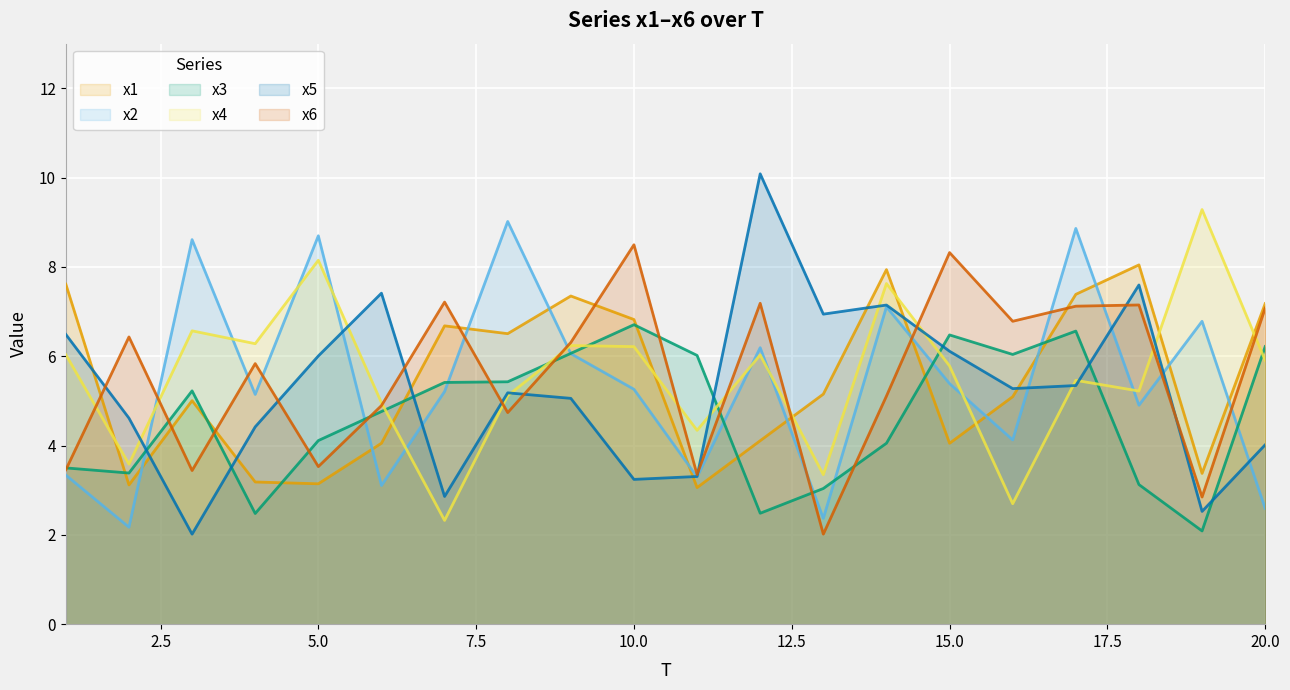

How many lines are shown in the chart?

6